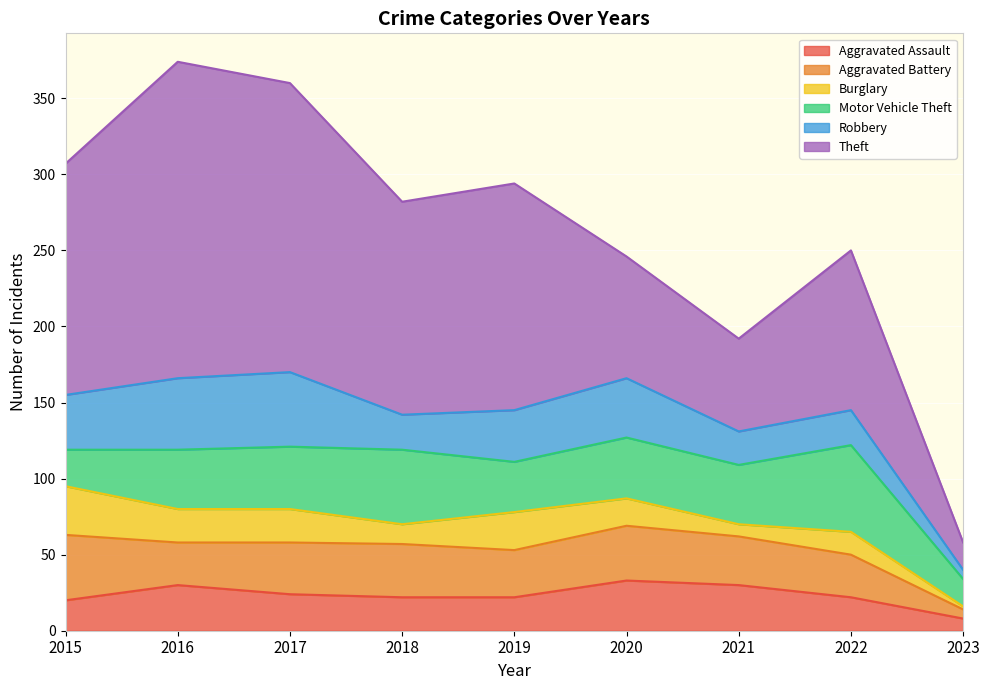

Where does the Aggravated Battery series first go above 32?

2015